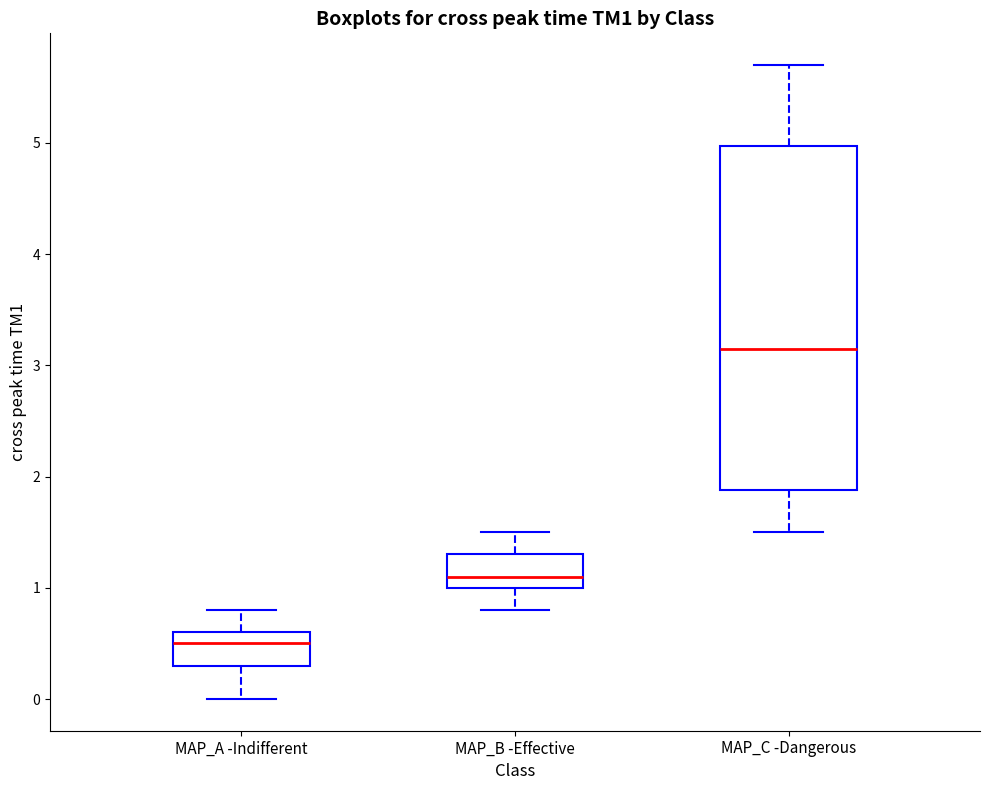

Where is the upper edge of the box for MAP_C -Dangerous on the y-axis? The values are not printed on the chart, so give them approximately, as read against the axis.

5.0